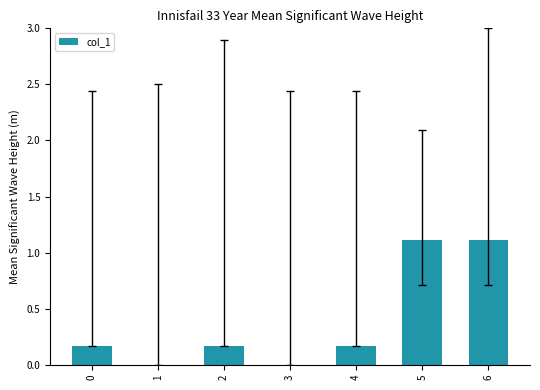

What is the maximum value shown in the chart?

1.1